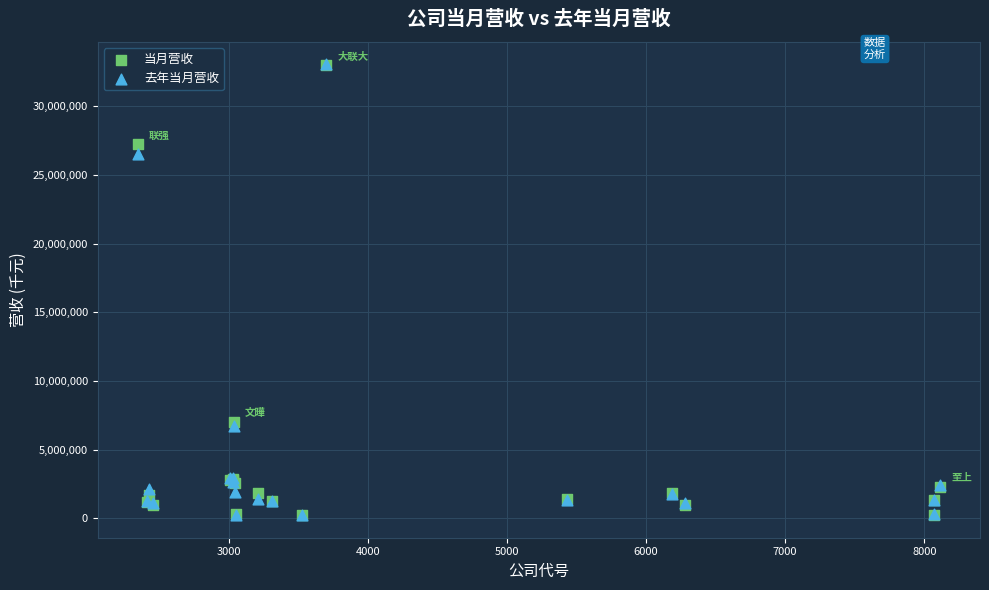

What are all the series names shown in the legend?

当月营收, 去年当月营收